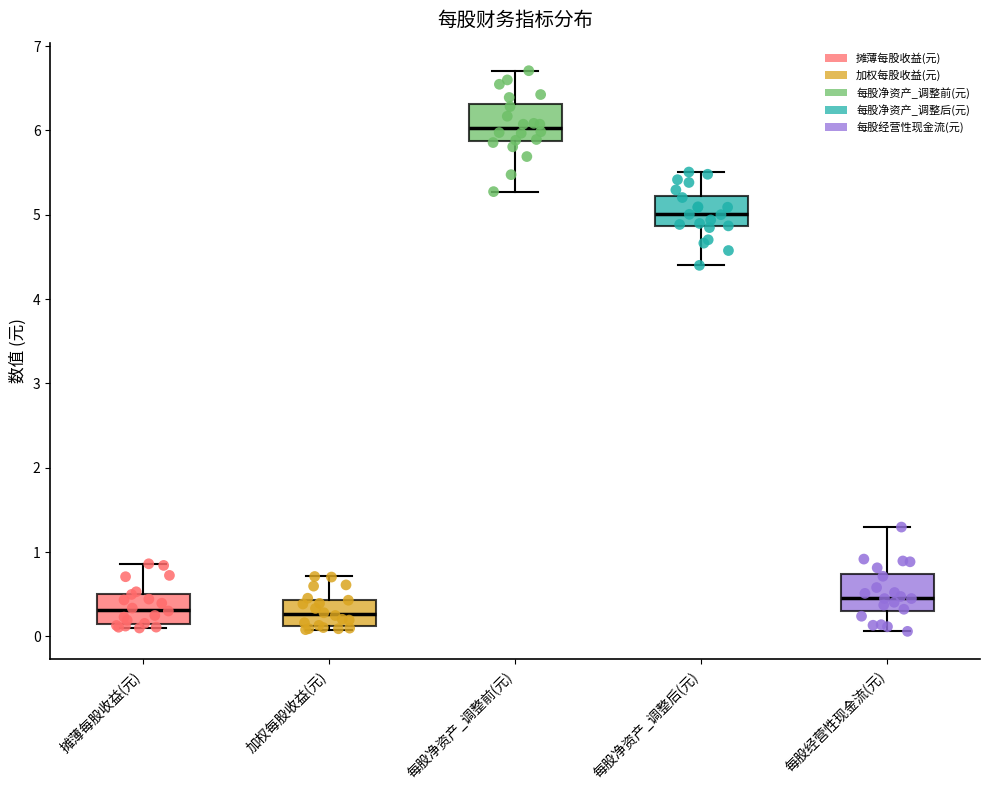

Which box's median line is the highest?

每股净资产_调整前(元)